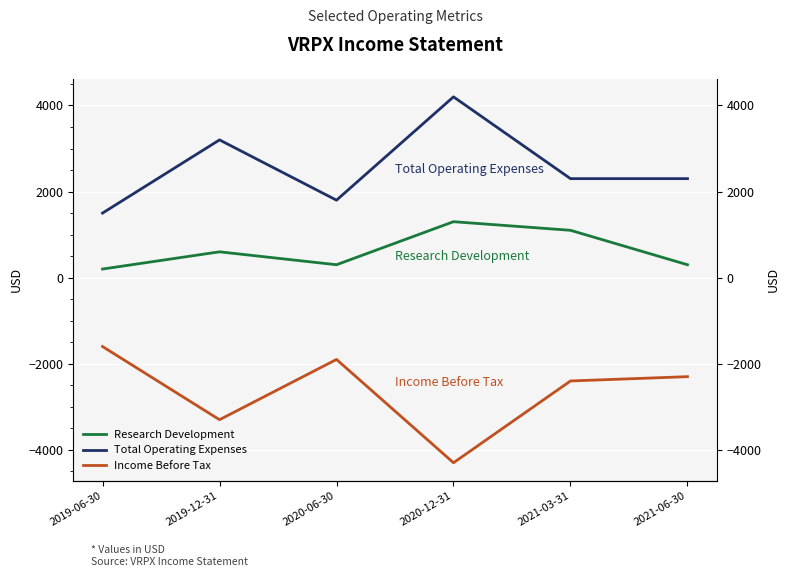

True or false: Income Before Tax has a value of -2300 at 2021-06-30.

True